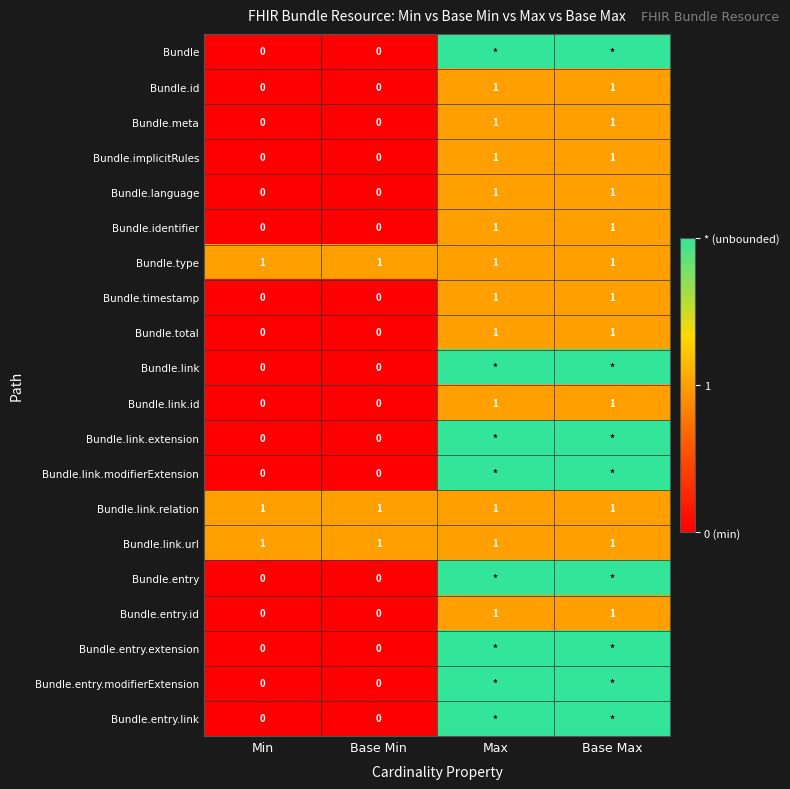

How many Bundle.implicitRules values are between 0 and 1?

4